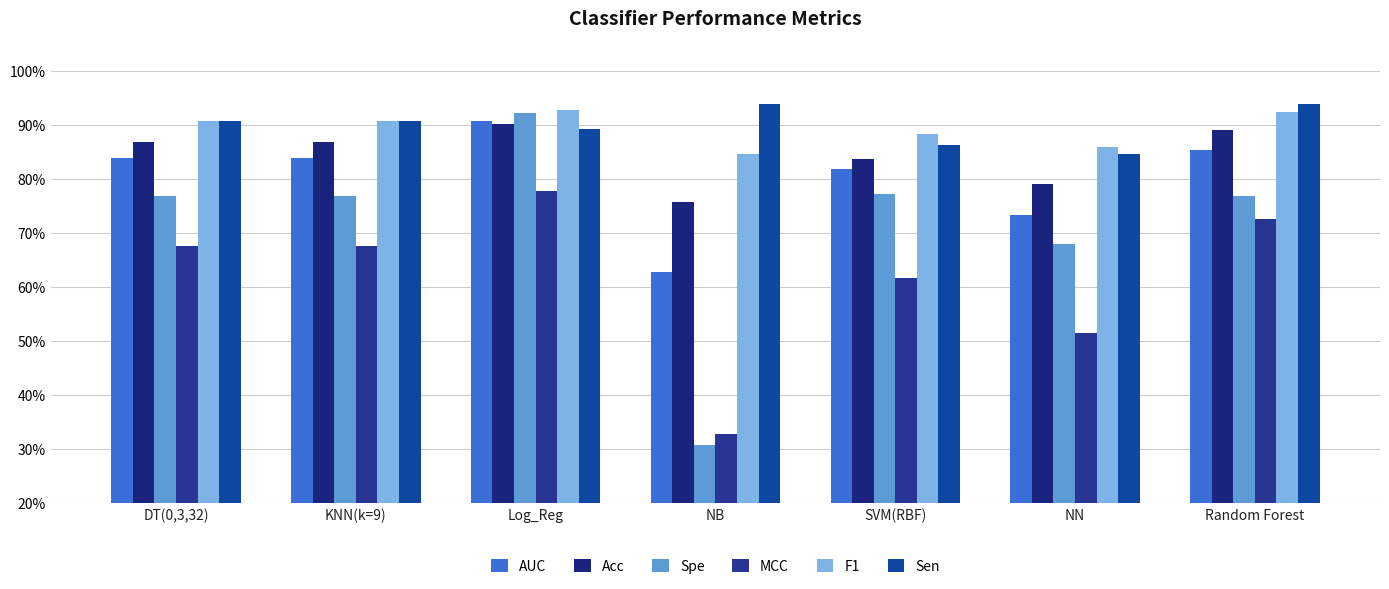

What are all the series names shown in the legend?

AUC, Acc, Spe, MCC, F1, Sen